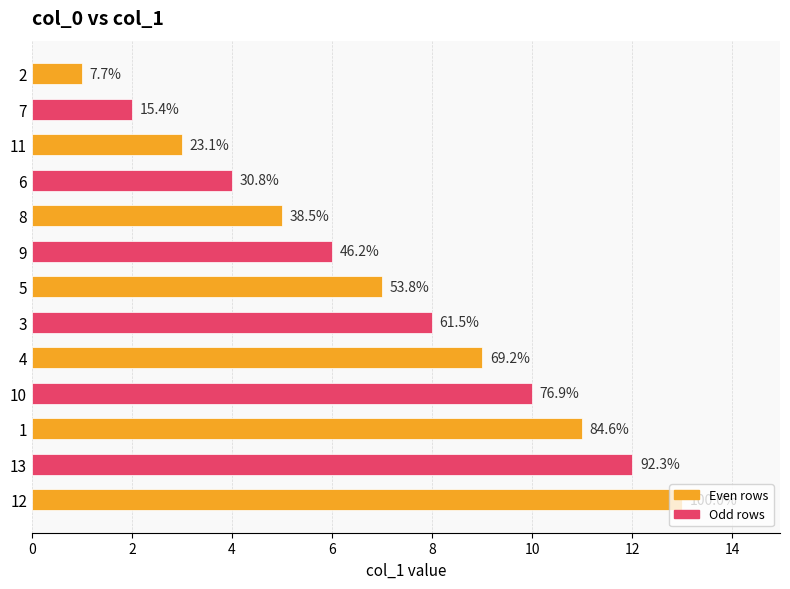

What is the difference between the maximum and minimum values?

12